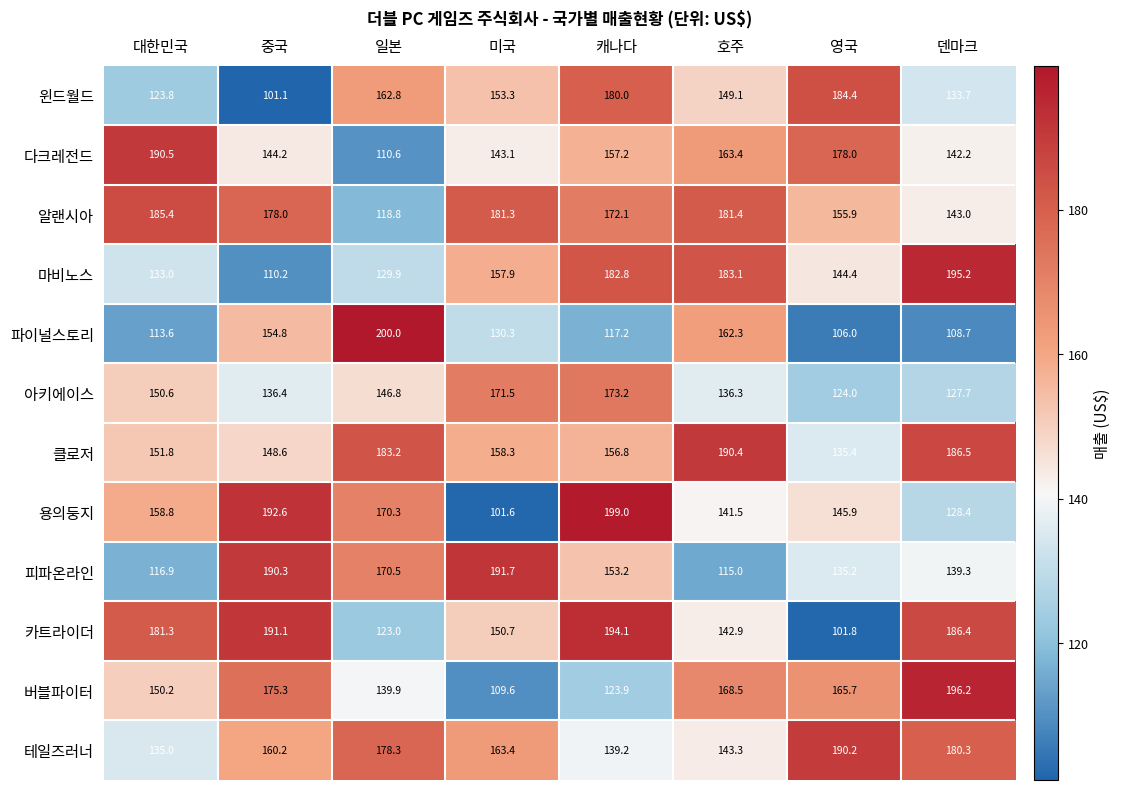

Where does the 다크레전드 series first go above 157?

대한민국